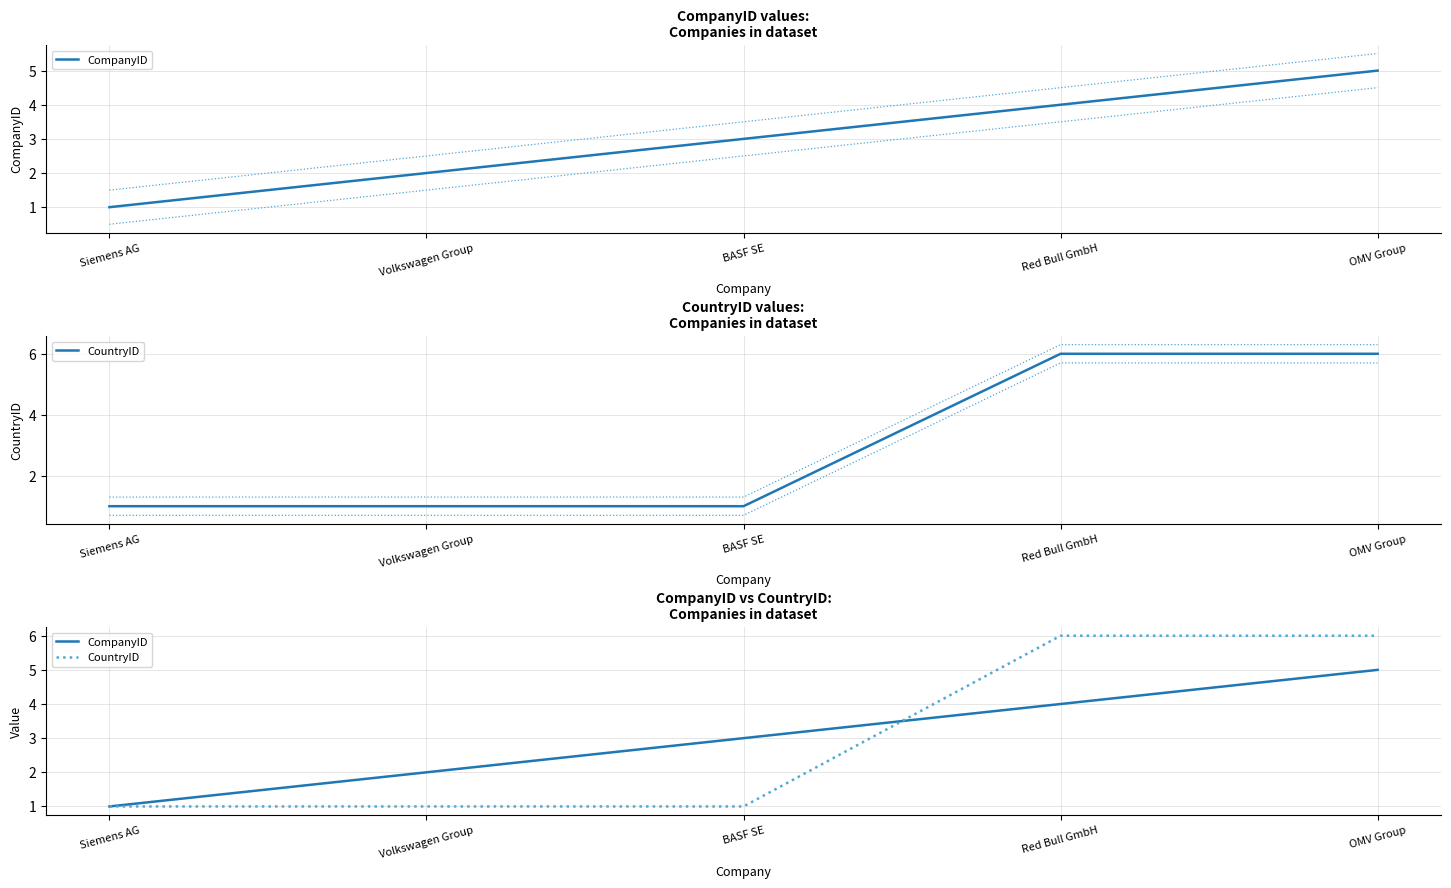

How many CountryID values are between 1 and 6?

5